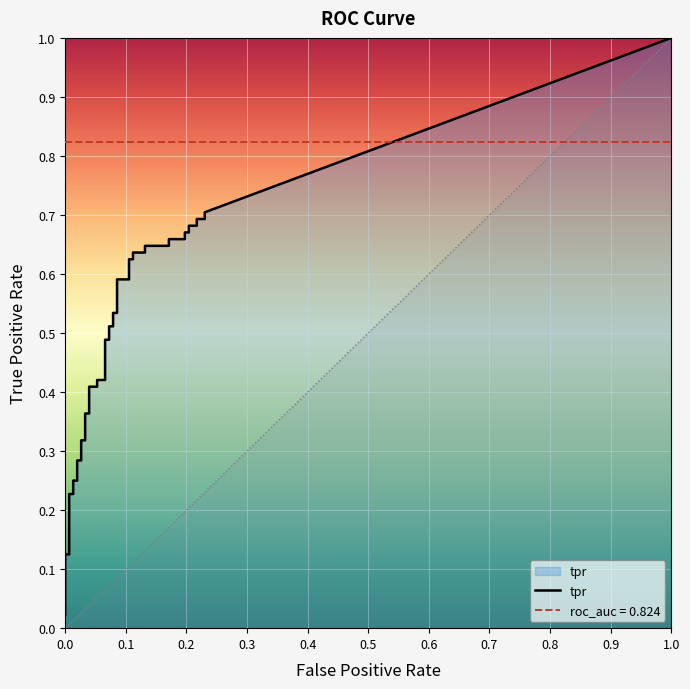

Reading left to right, list all the values displayed in this chart.

fpr: 0.0	0.0	0.0	0.0	0.0	0.0	0.0	0.0	0.0	0.0	0.0	0.0	0.0	0.0	0.1	0.1	0.1	0.1	0.1	0.1	0.1	0.1	0.1	0.1	0.1	0.1	0.1	0.1	0.1	0.1	0.2	0.2	0.2	0.2	0.2	0.2	0.2	0.2	0.2	0.2
tpr: 0.0	0.1	0.1	0.2	0.2	0.2	0.2	0.3	0.3	0.3	0.3	0.4	0.4	0.4	0.4	0.4	0.4	0.5	0.5	0.5	0.5	0.5	0.5	0.6	0.6	0.6	0.6	0.6	0.6	0.6	0.6	0.7	0.7	0.7	0.7	0.7	0.7	0.7	0.7	0.7